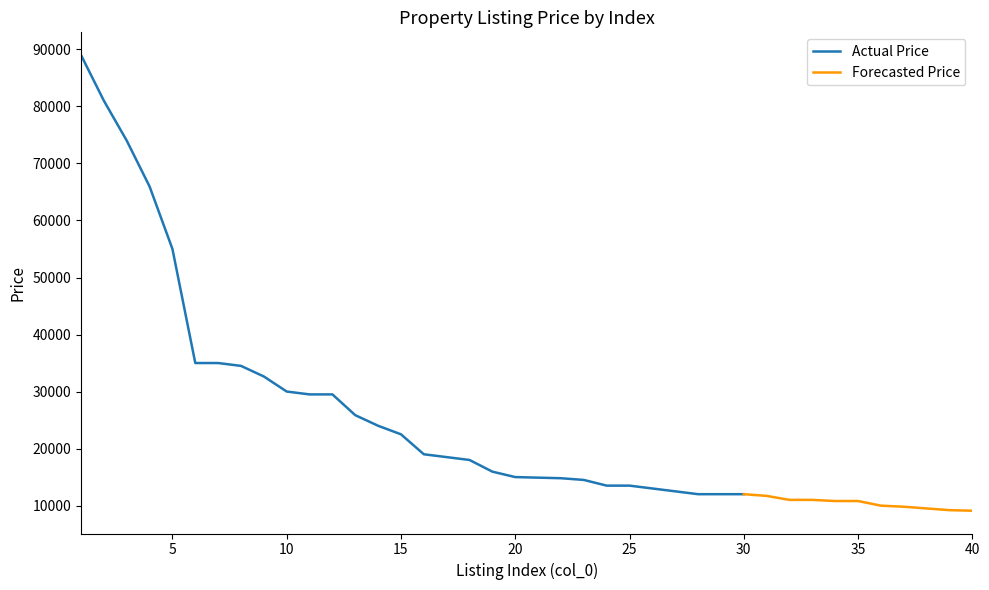

Which category has the lowest value across all series?

40